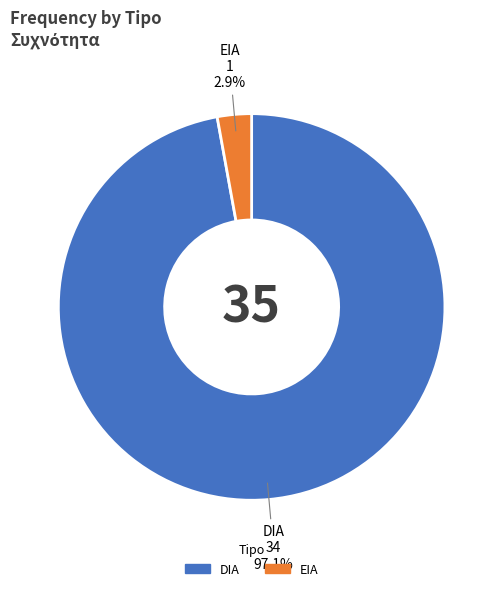

The DIA slice represents 97% of the pie. True or false?

True